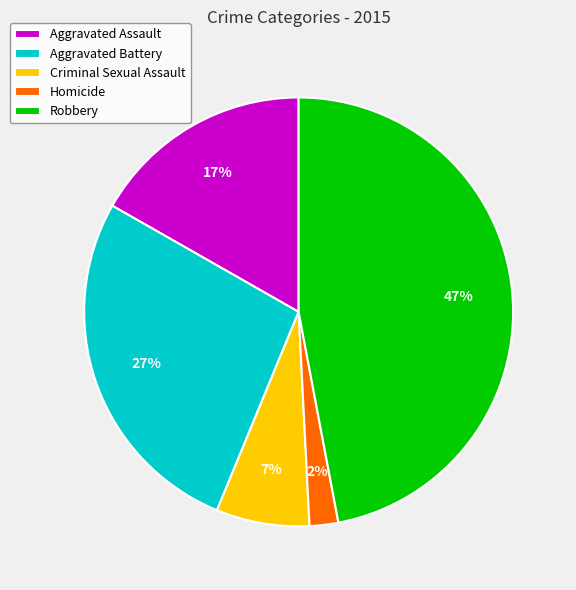

Is there any slice that represents more than half of the pie?

No